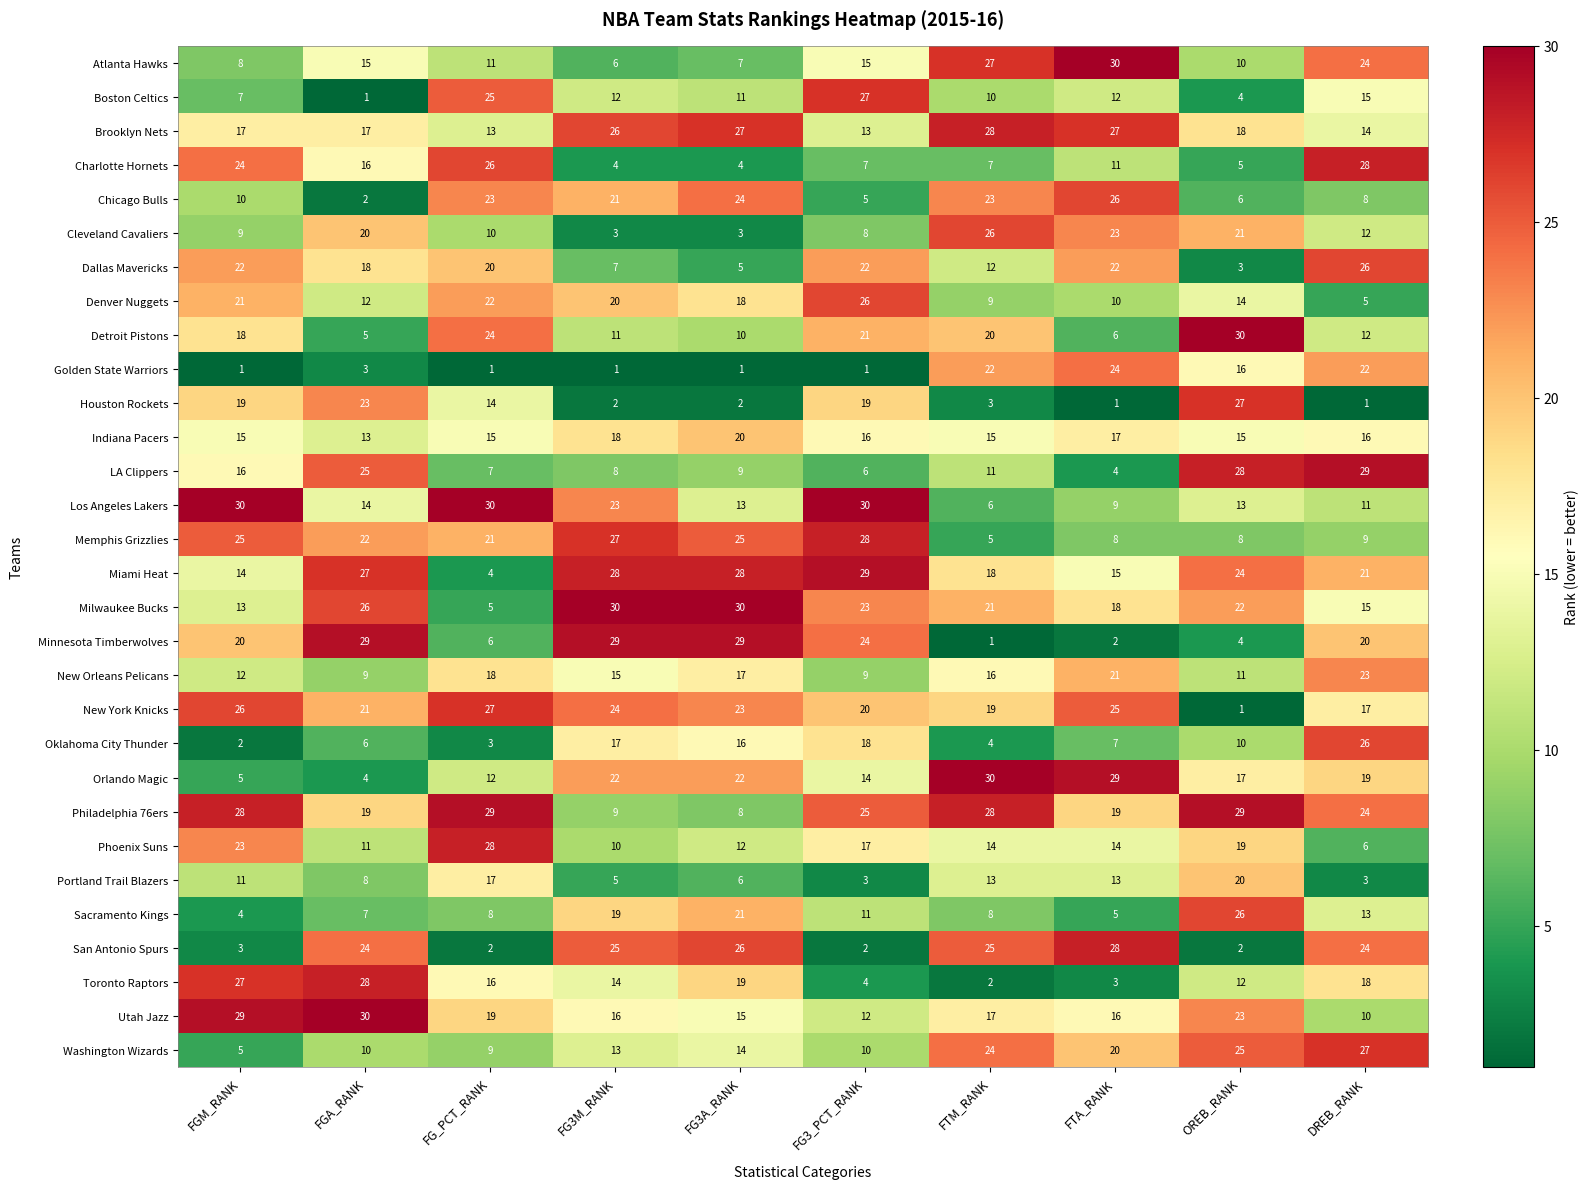

How many categories are shown in the chart?

10